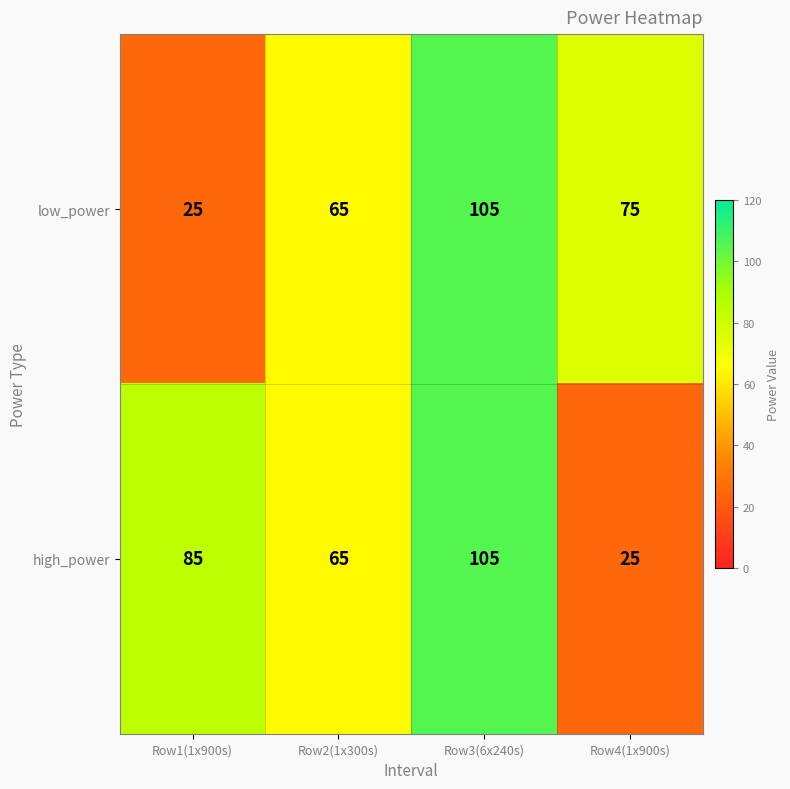

What is the approximate value of low_power at Row1(1x900s)?

25